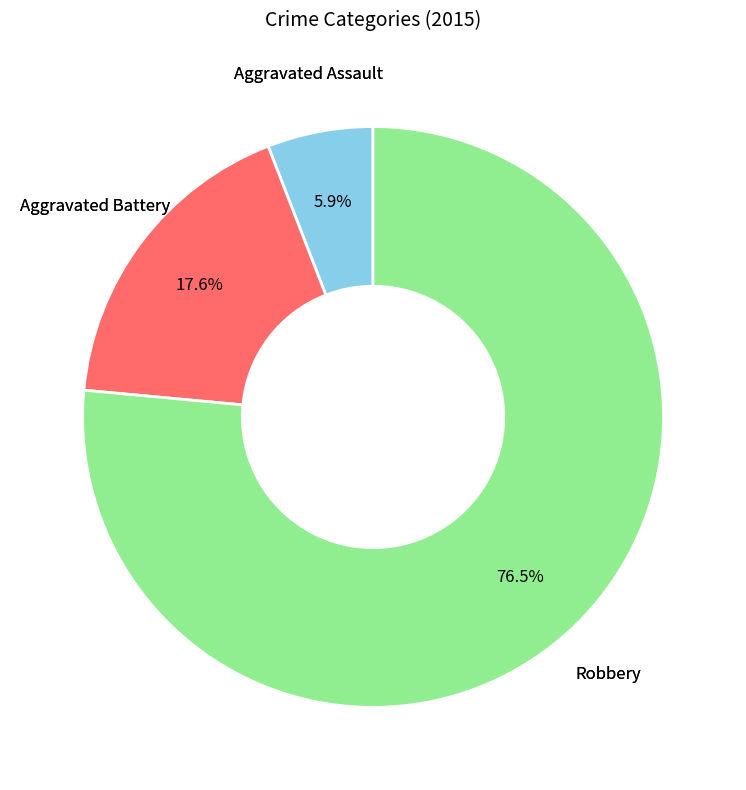

Does any single category account for the majority?

Yes